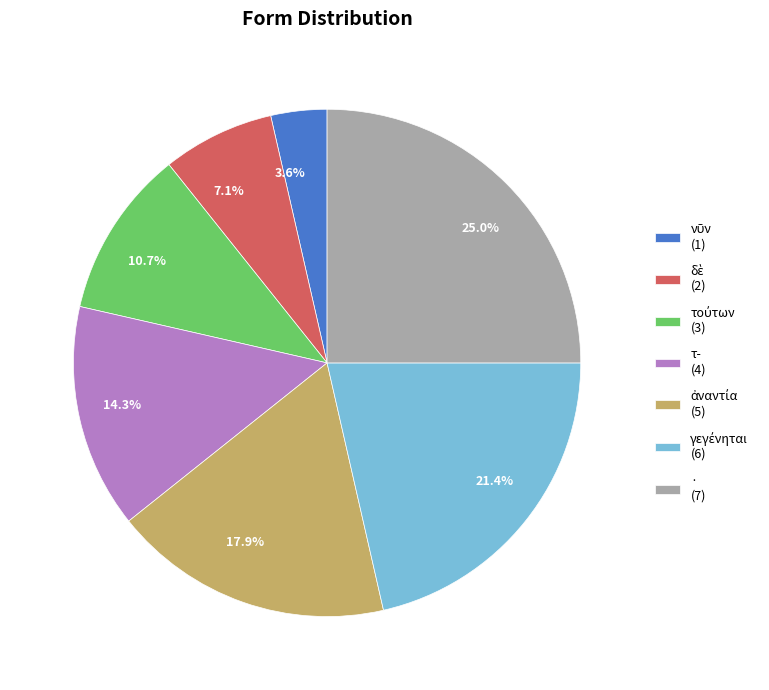

How many slices are in this pie chart?

7